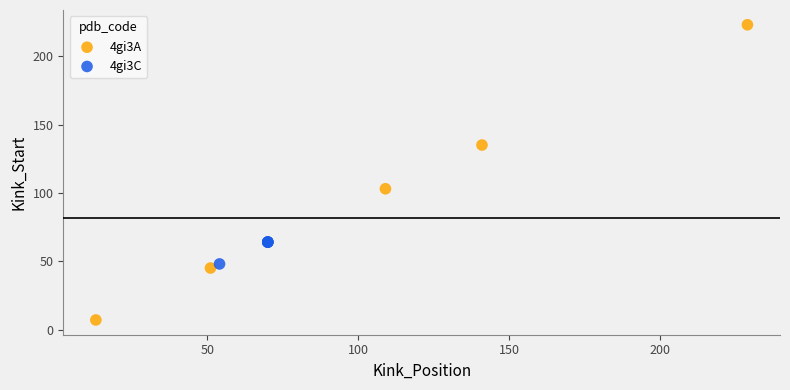

Which series contains the lowest Y value?

4gi3A